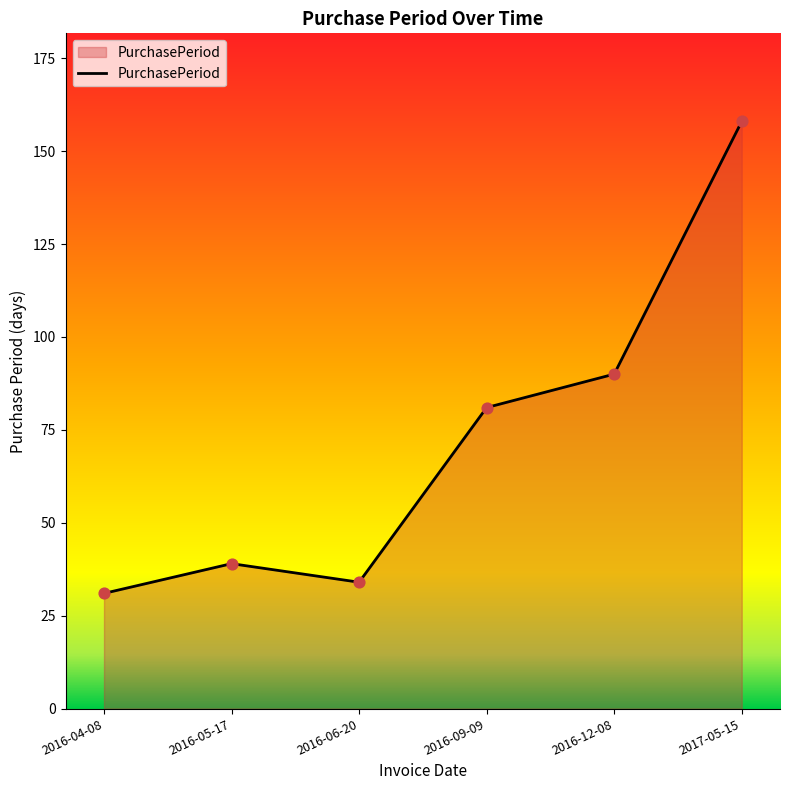

What is the change in value from 2016-04-08 to 2017-05-15?

+127